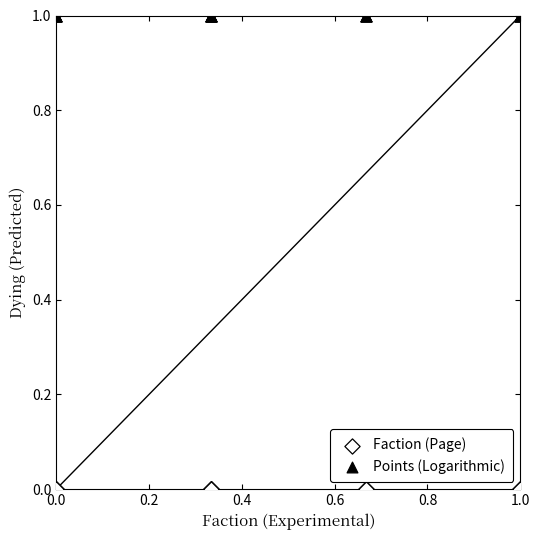

What are all the series names shown in the legend?

Faction (Page), Points (Logarithmic)